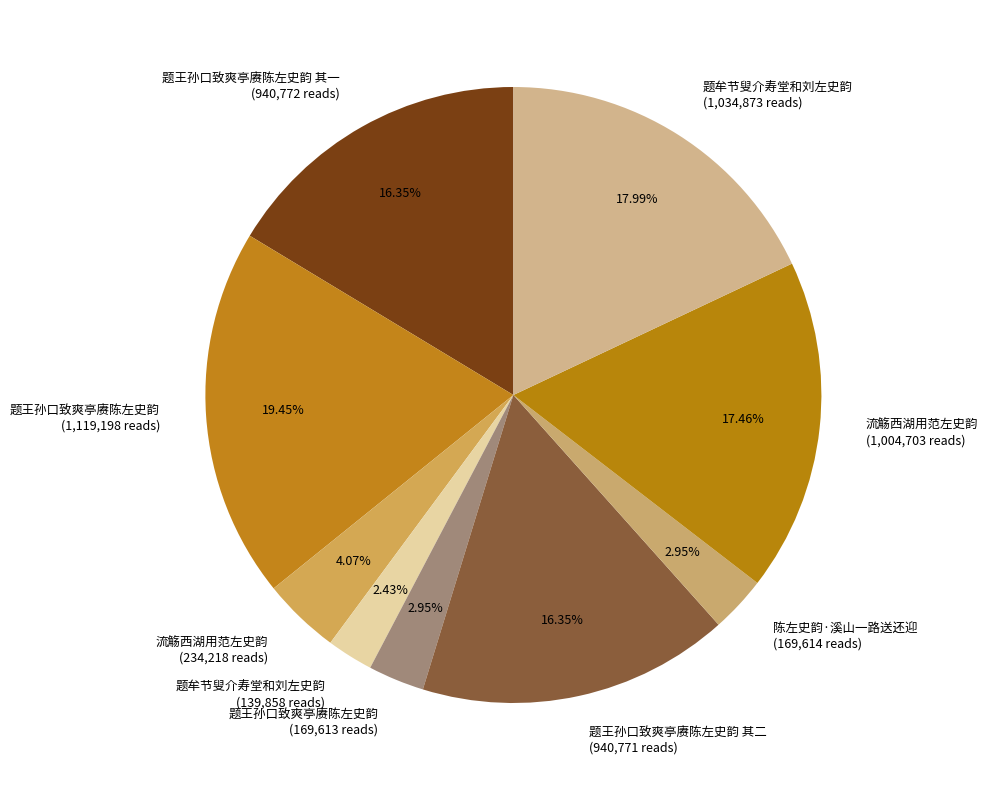

Does 陈左史韵·溪山一路送还迎 (169,614 reads) account for over 50% of the chart?

No